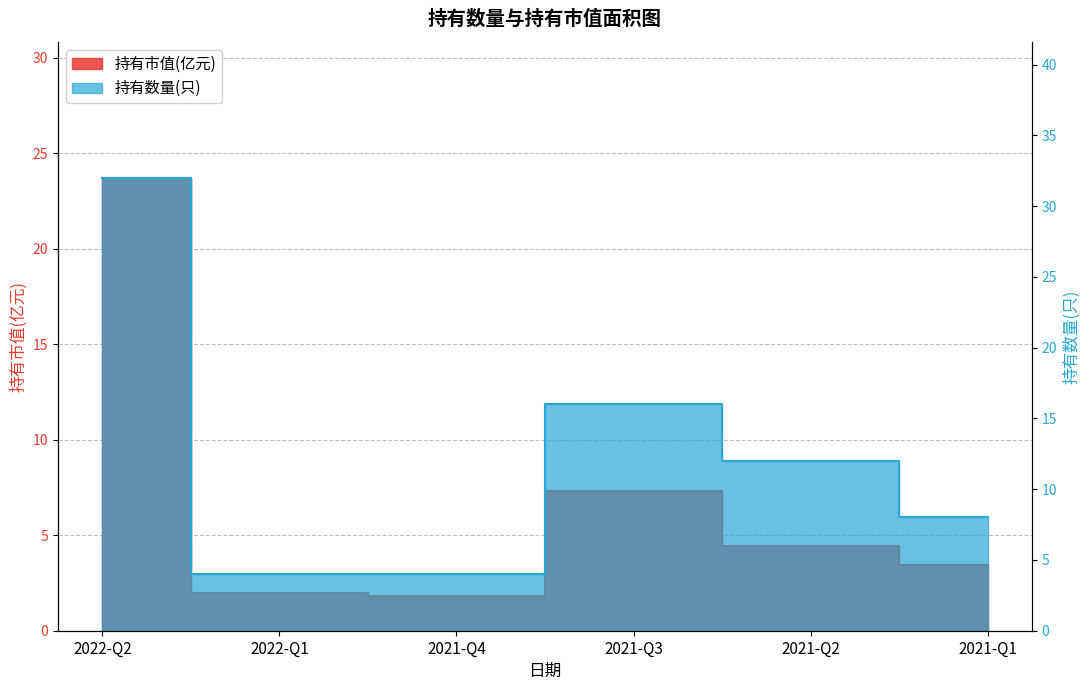

True or false: 持有市值(亿元) and 持有数量(只) cross at least once.

False